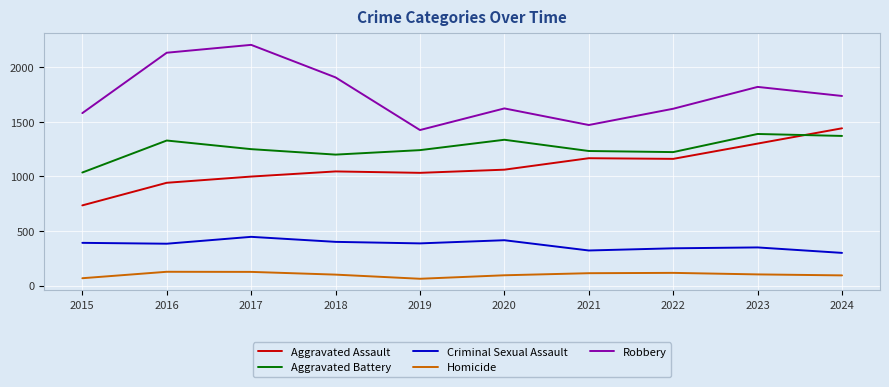

The value of Criminal Sexual Assault at 2022 is 182. True or false?

False